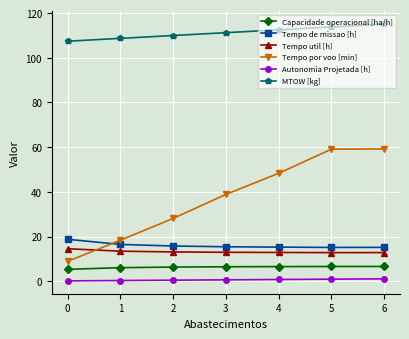

What is the total value across all series at 6?

209.9